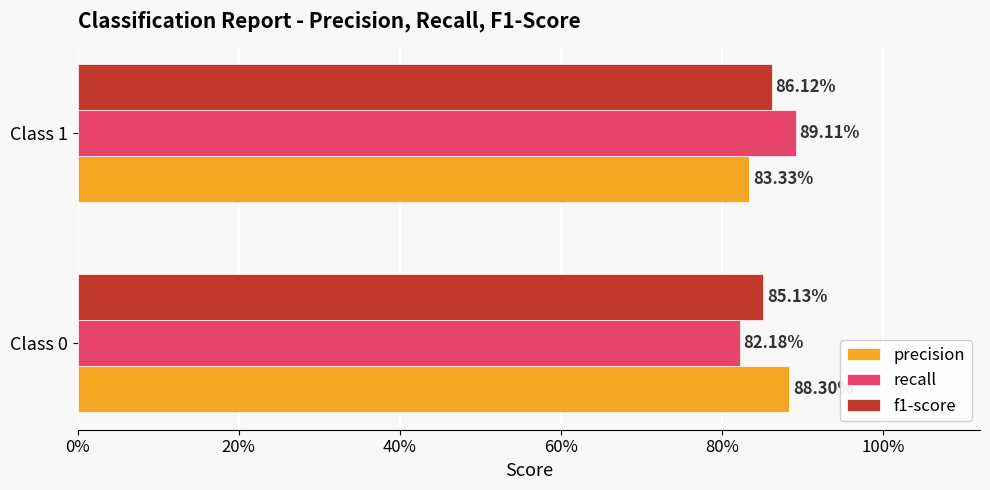

What are all the series names shown in the legend?

precision, recall, f1-score